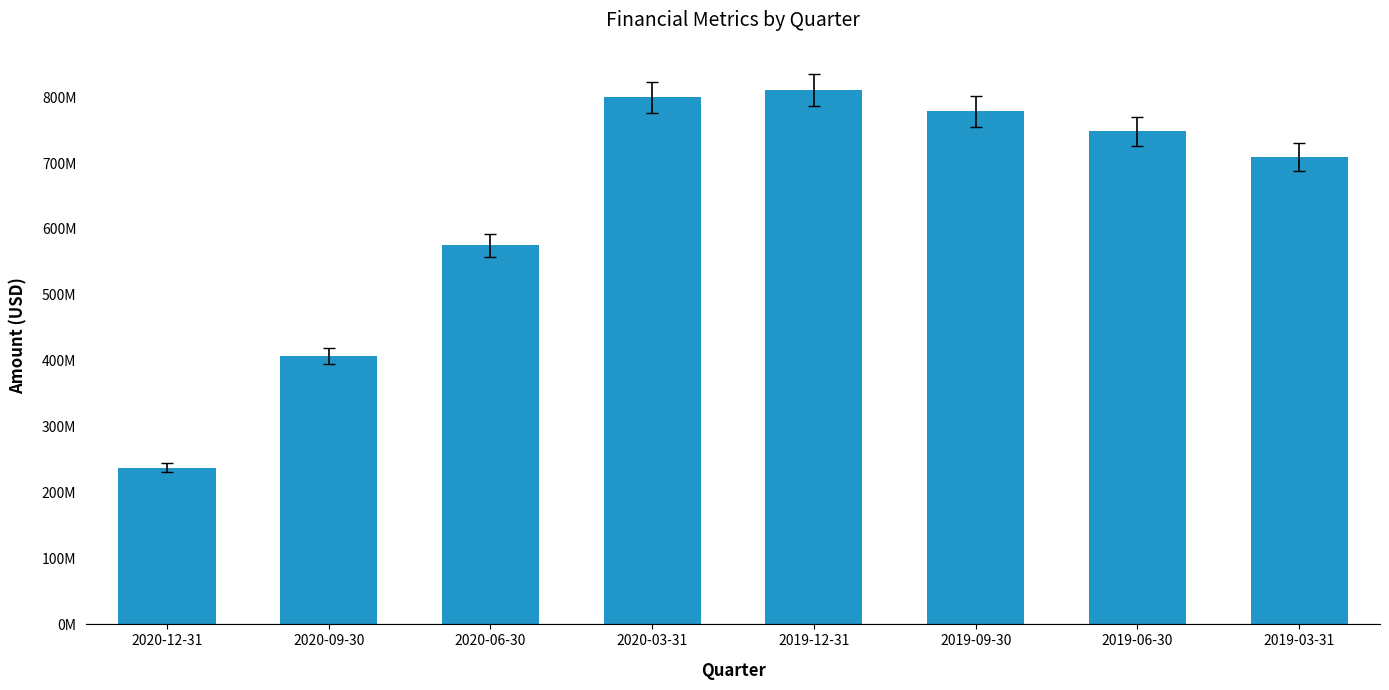

What is the average value?

633332125